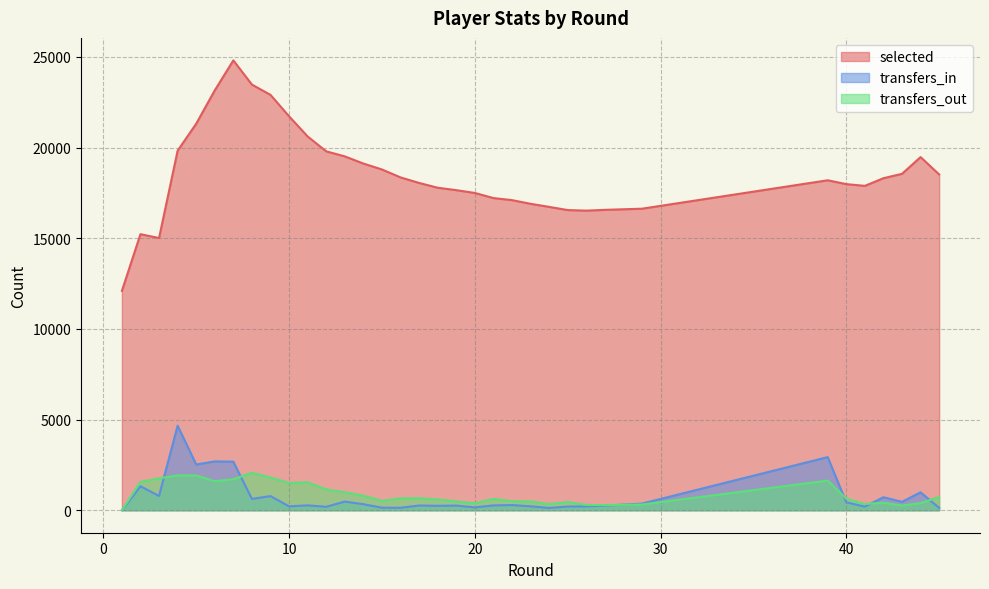

What is the lowest value of the selected series?

12095